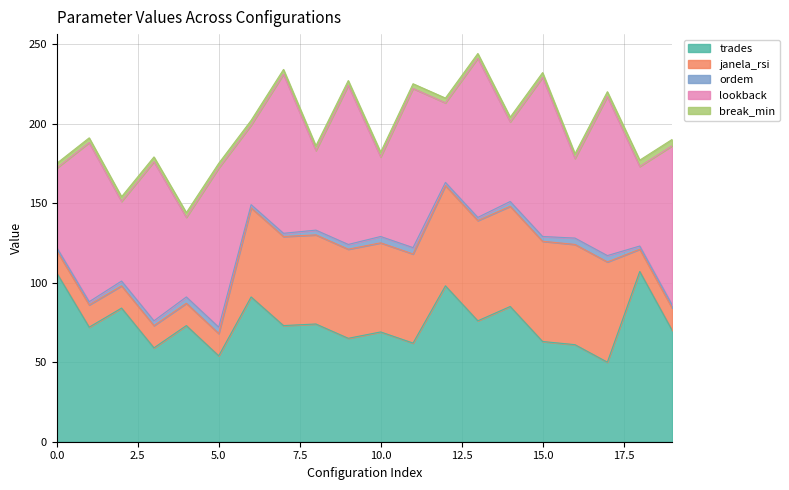

What is the minimum value for trades?

50